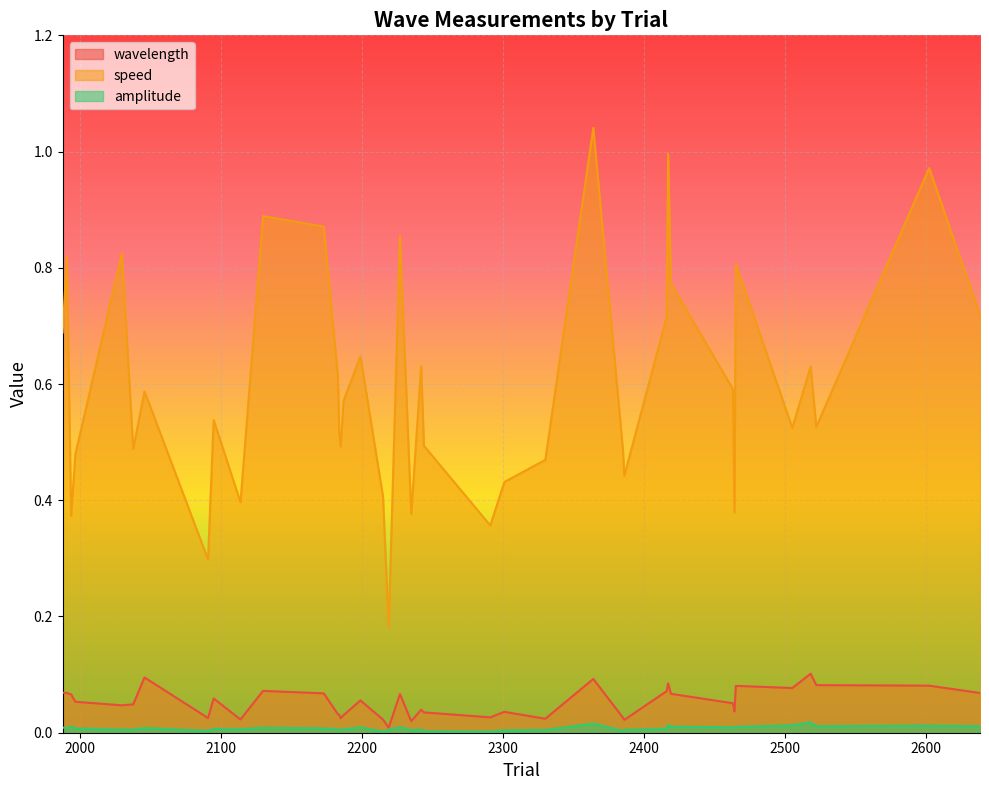

Which series has the largest total across all categories?

speed